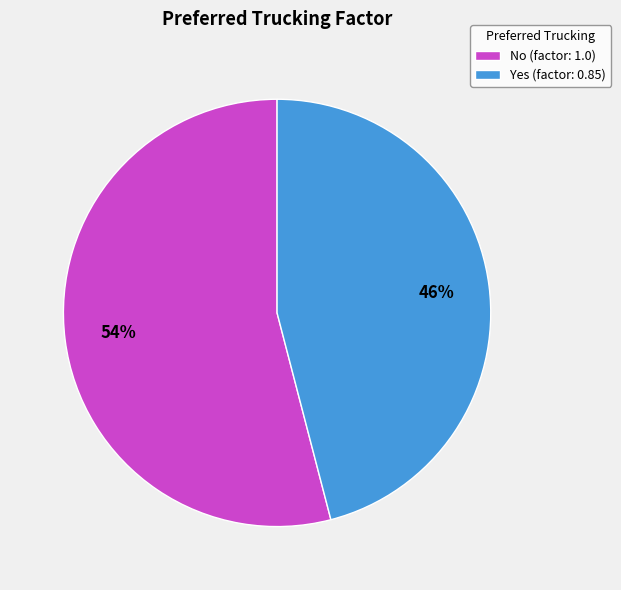

How many slices are in this pie chart?

2